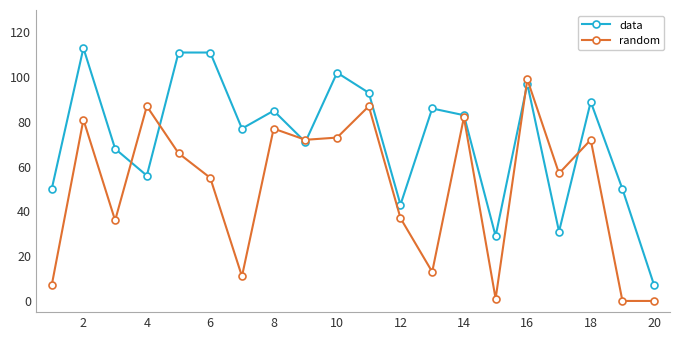

How many data points does each series have?

20